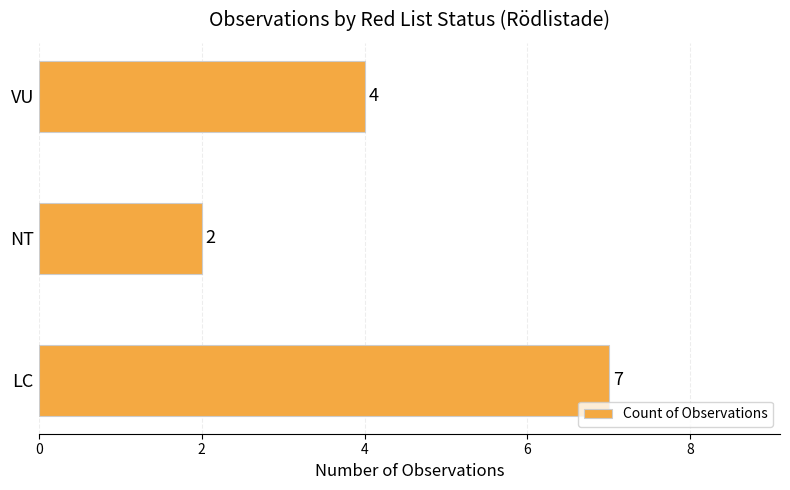

How many values are between 2 and 7?

3